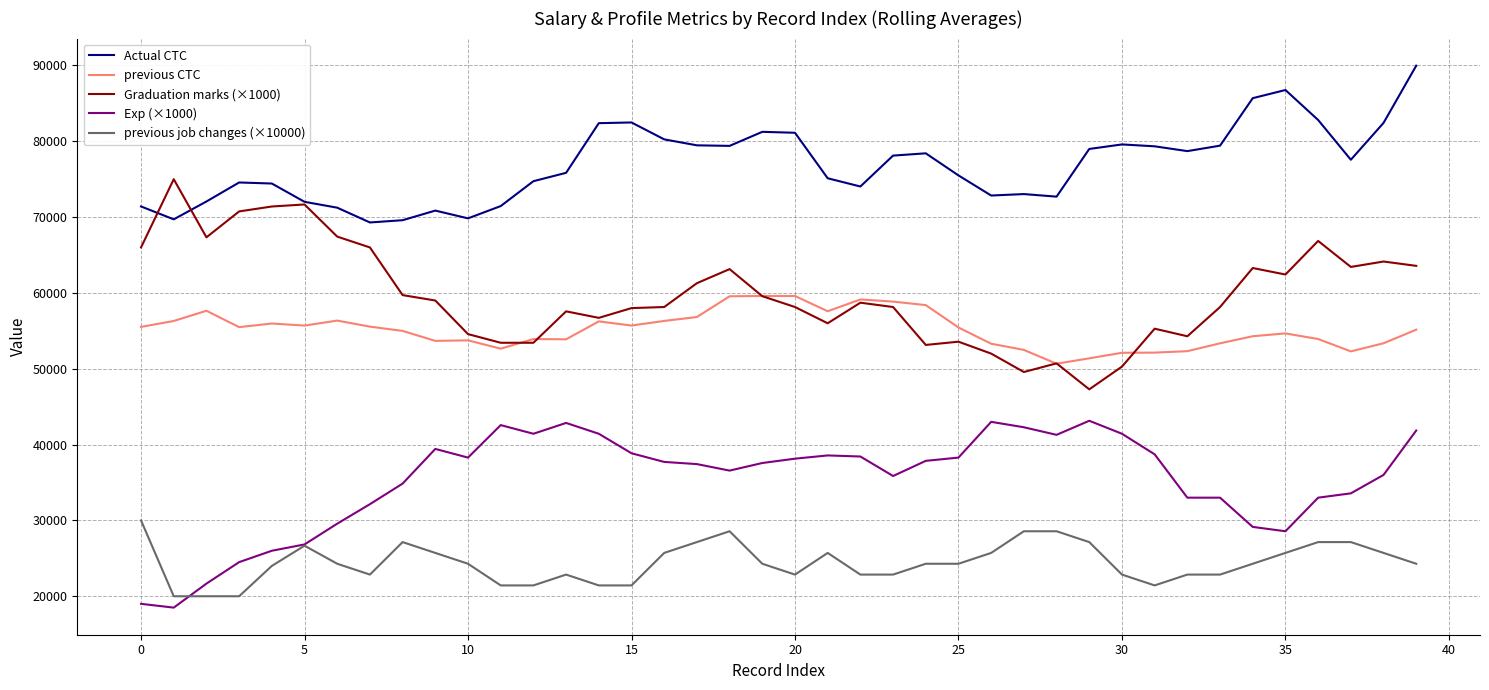

True or false: previous CTC has more than 2 points higher than both neighbors.

True